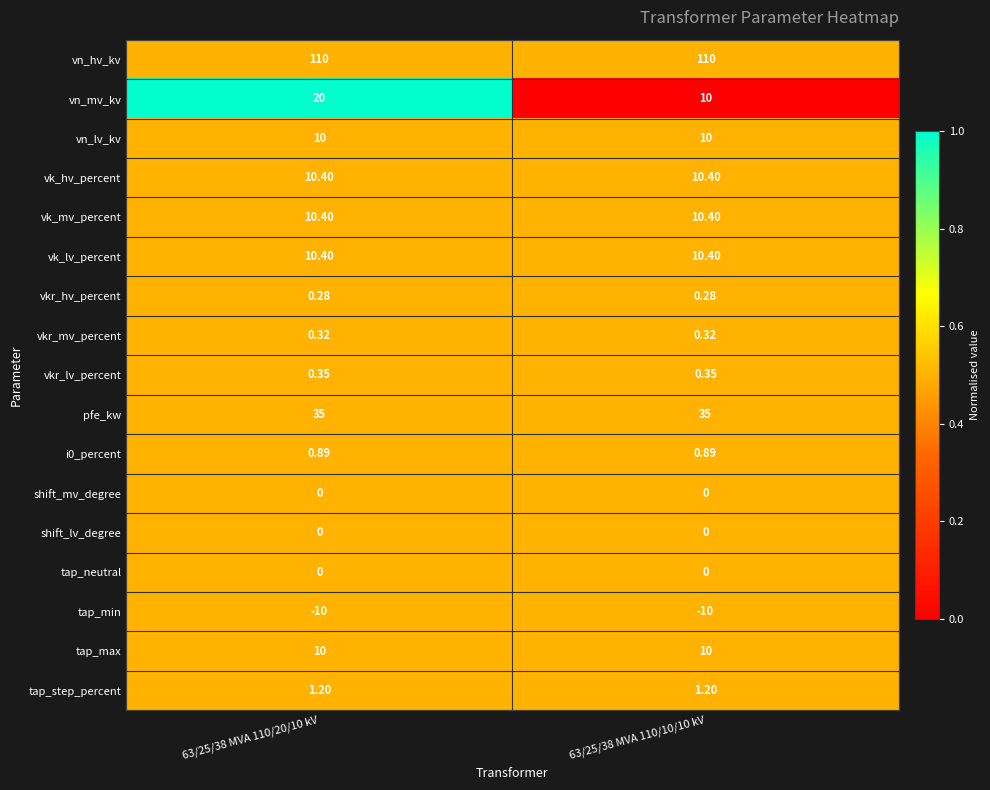

Is the value of vn_lv_kv at 63/25/38 MVA 110/10/10 kV greater than the value of vn_hv_kv at 63/25/38 MVA 110/20/10 kV?

No